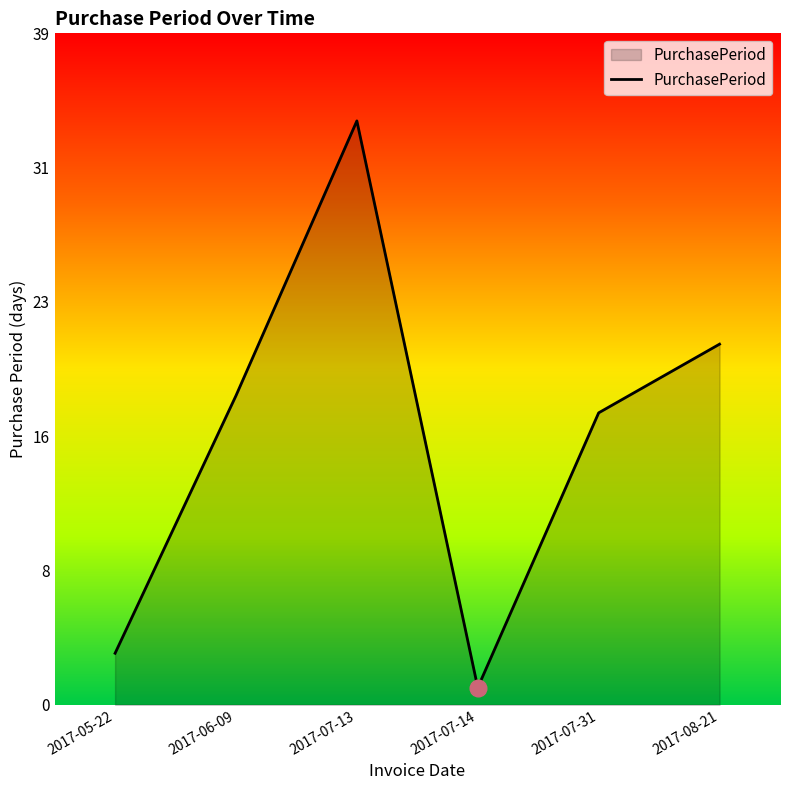

What is the greatest value displayed?

34